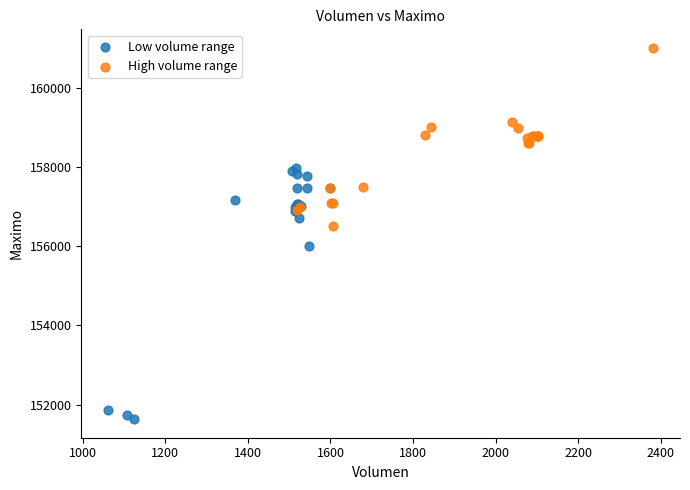

Which series contains the lowest Y value?

Low volume range